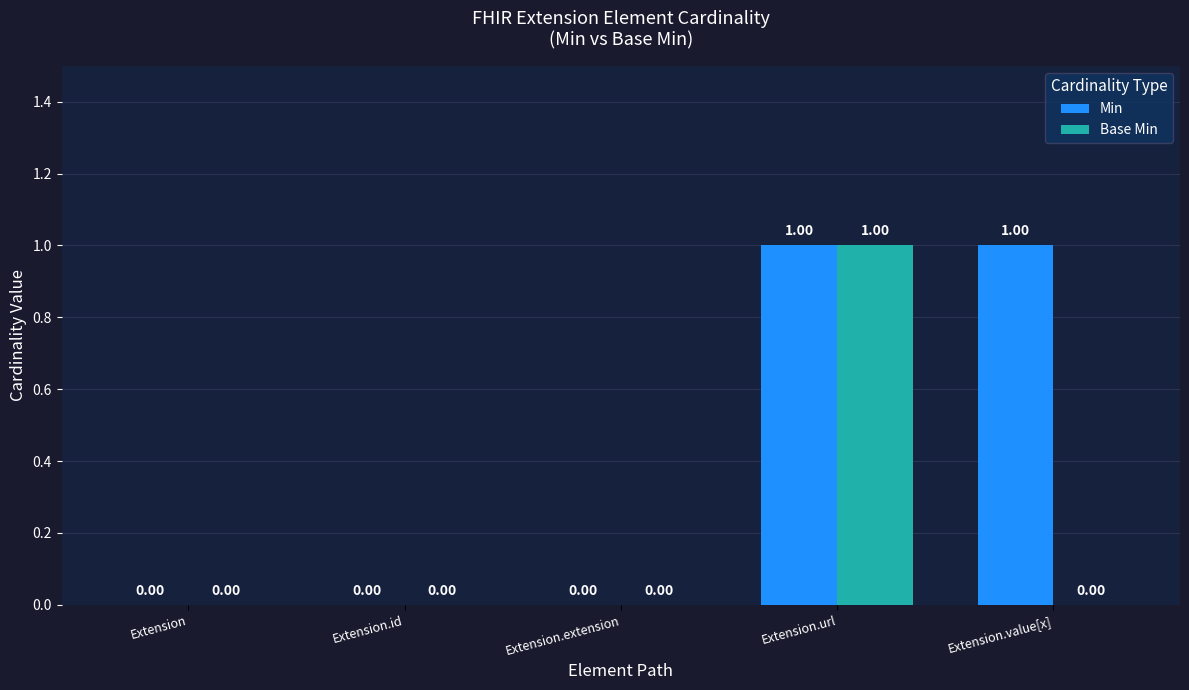

The Min series shows 2 at Extension.value[x]. True or false?

False